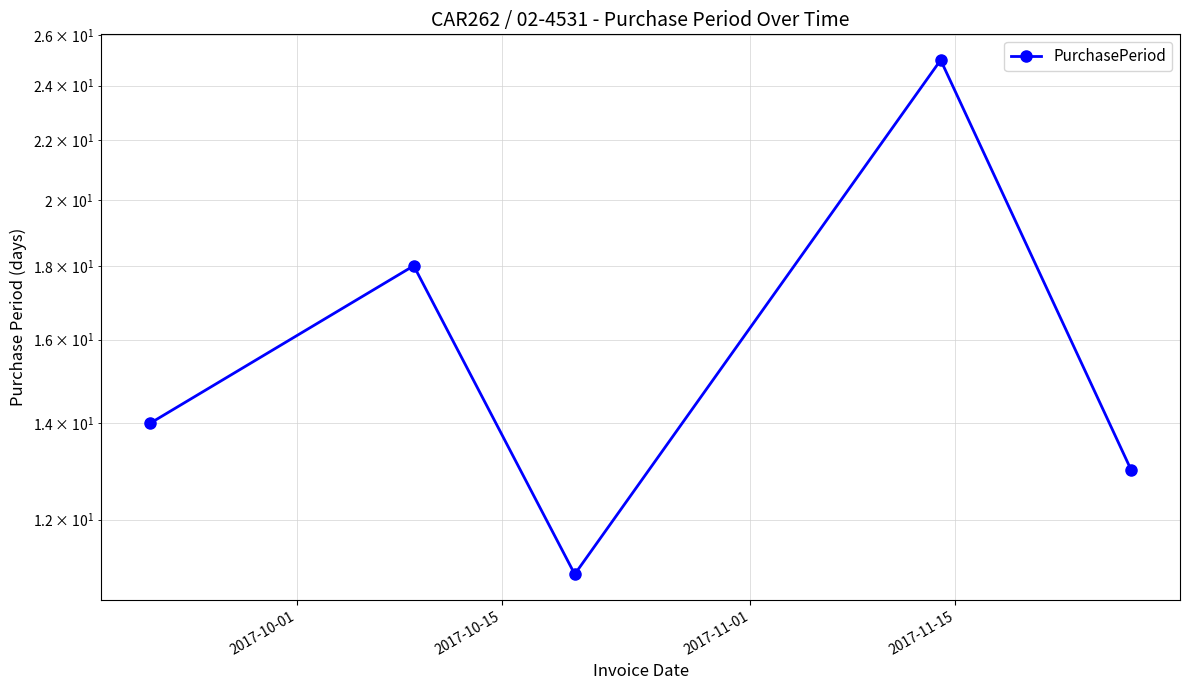

What is the difference between the values at 2017-11-01 and 2017-11-15?

14